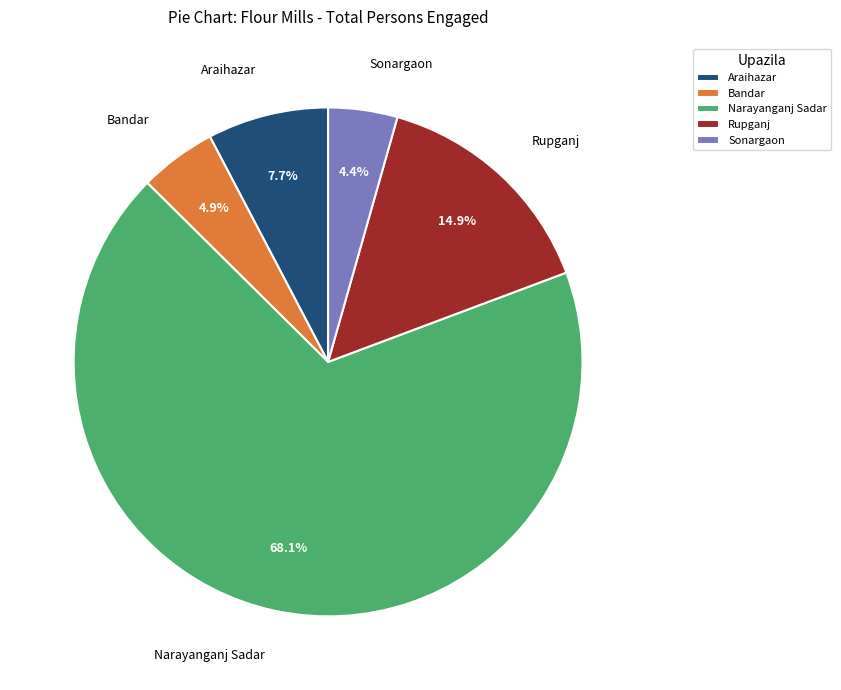

Which slice represents more than half of the pie?

Narayanganj Sadar